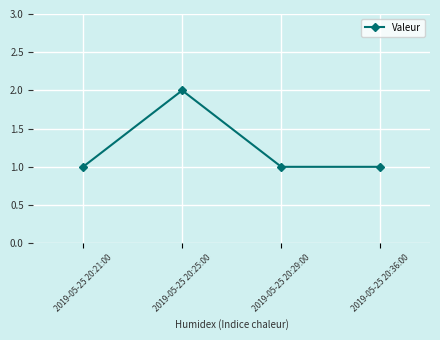

Which label corresponds to the largest value in the chart?

2019-05-25 20:25:00